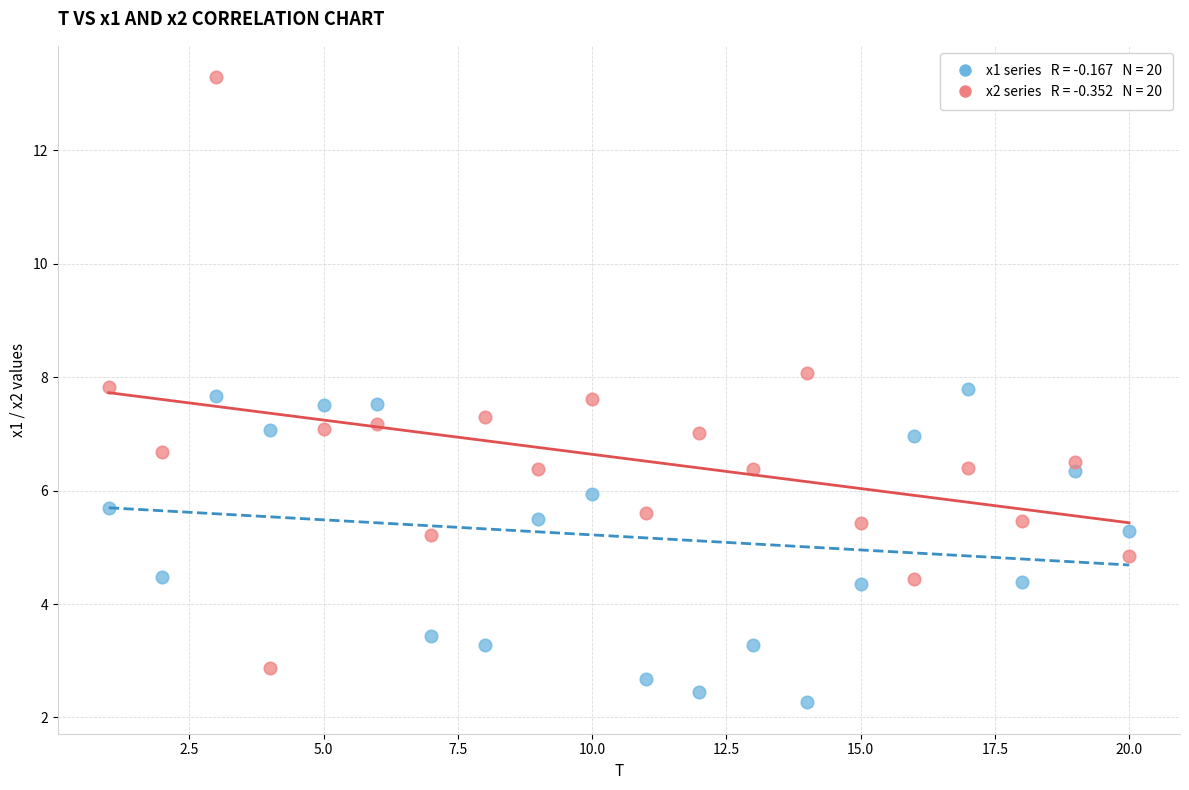

Across all data points, what is the range of Y values (max minus min)?

11.0